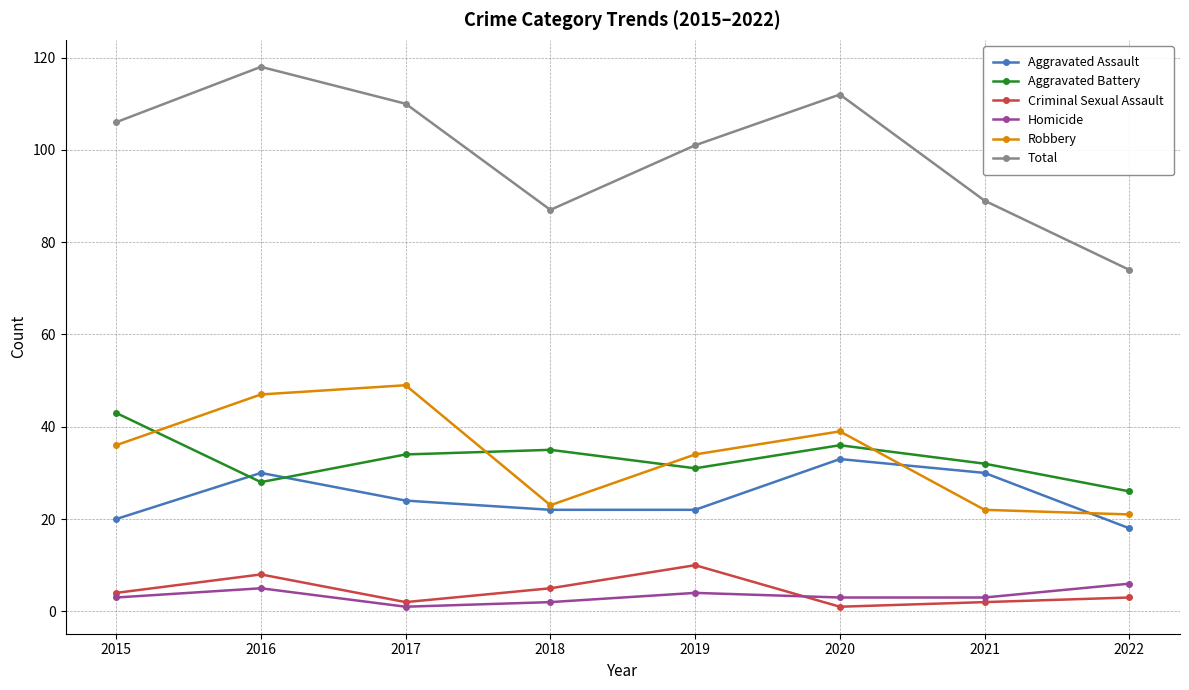

How many categories are shown in the chart?

8